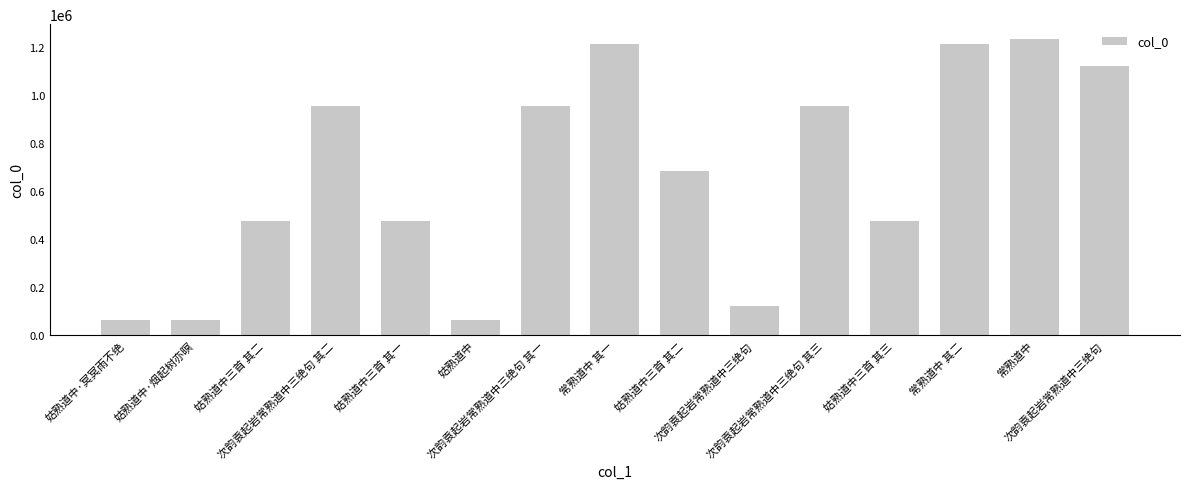

How many series are shown in this chart?

1